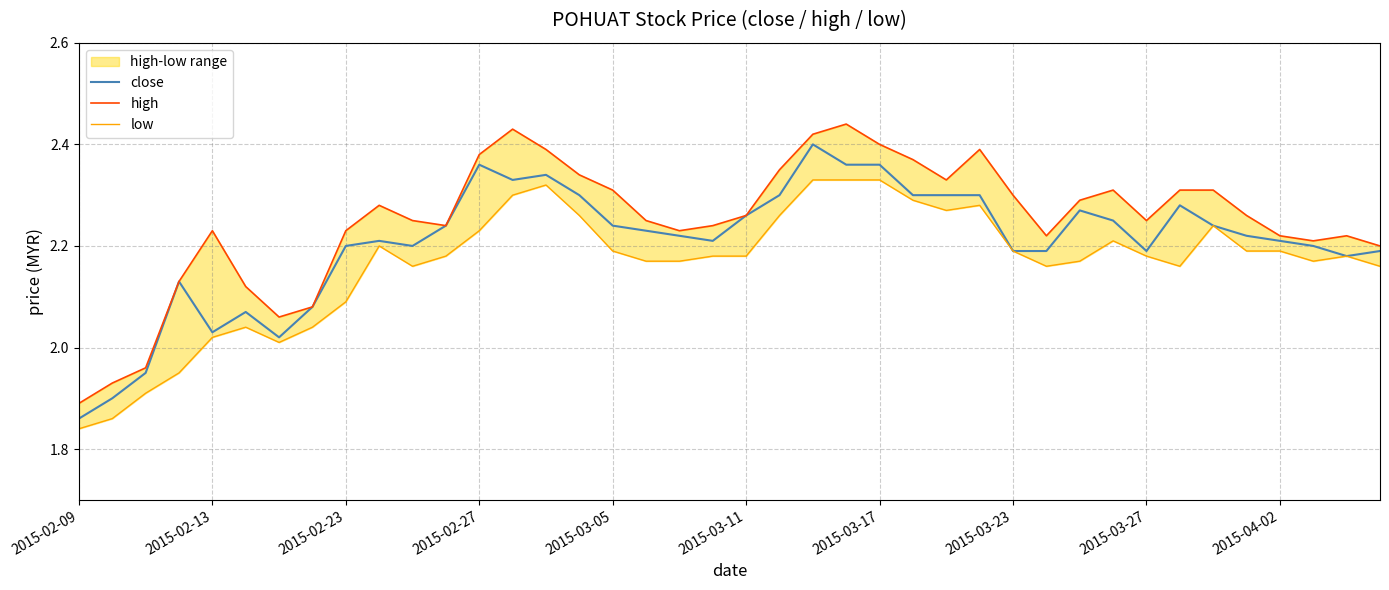

Which category has the lowest value in the close series?

2015-02-09